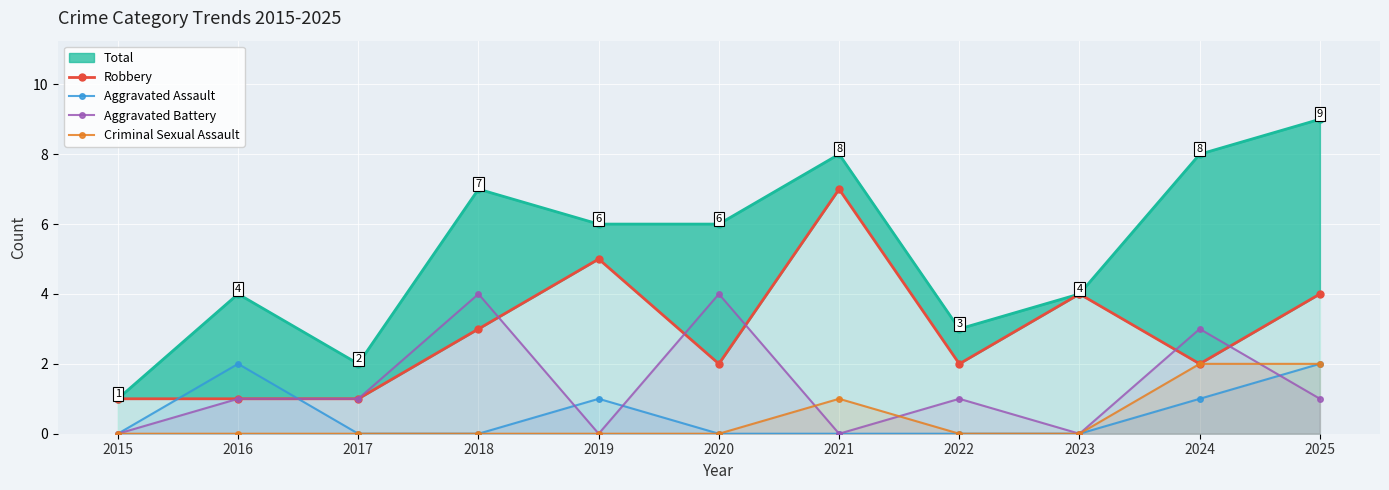

Between 2017 and 2025, which series saw the biggest shift?

Robbery